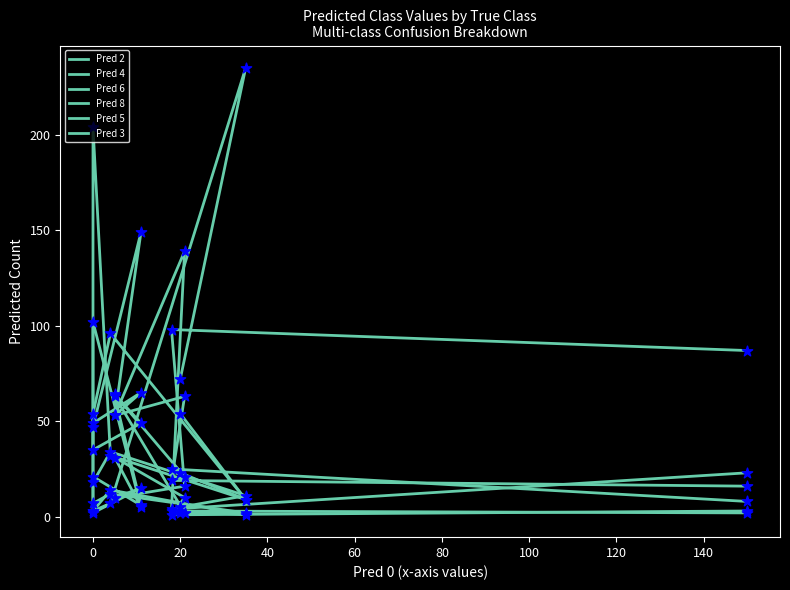

Which series has the largest Y range (max minus min)?

Pred 8